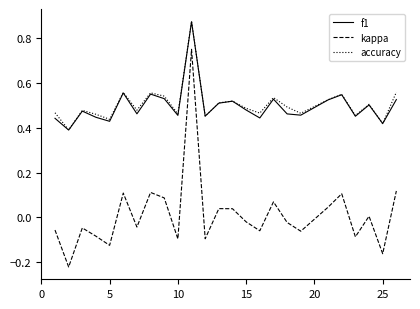

Which series has the widest spread of values?

kappa